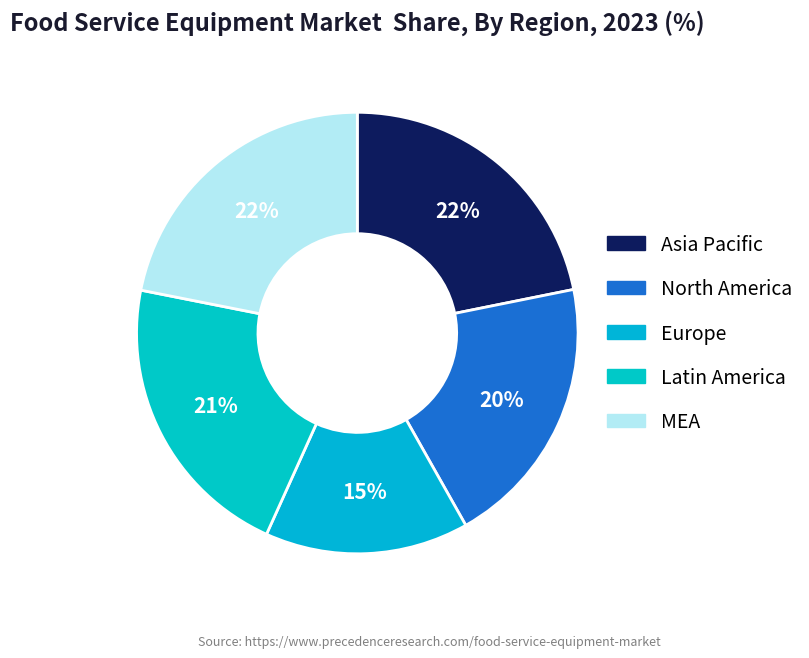

How many slices are in this pie chart?

5